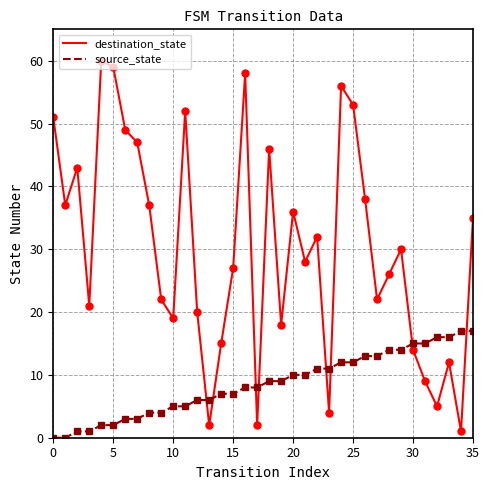

List the series in order of their overall mean, lowest first.

source_state, destination_state